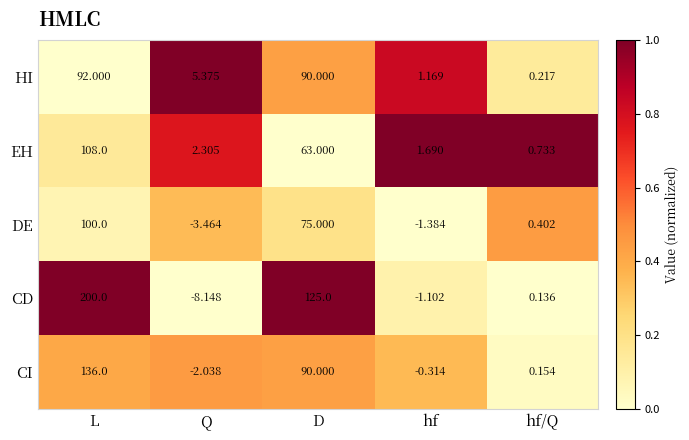

Which series has the largest total across all categories?

CD